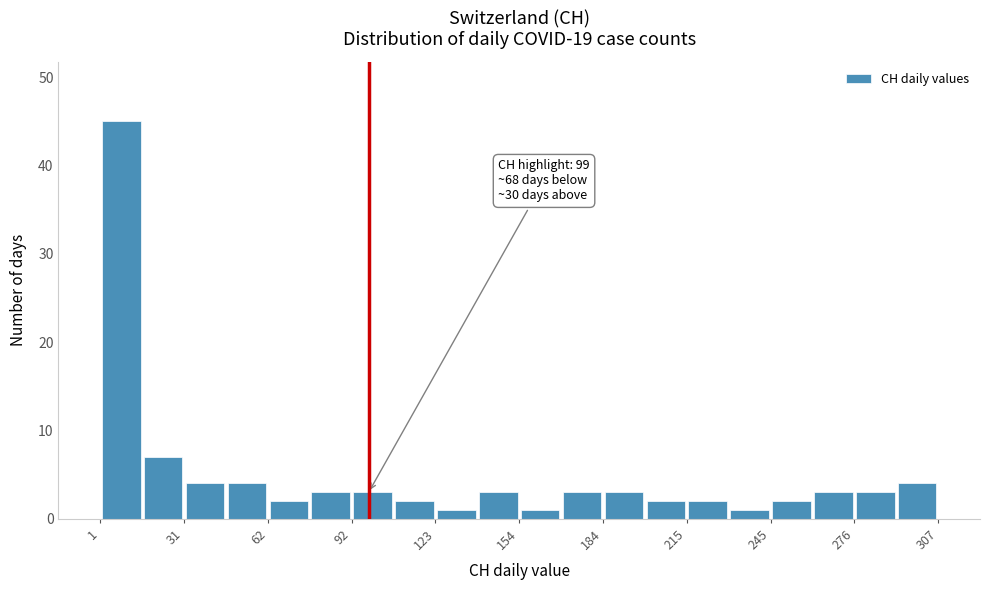

Read against the x-axis, roughly where is the centre of the tallest bar?

10